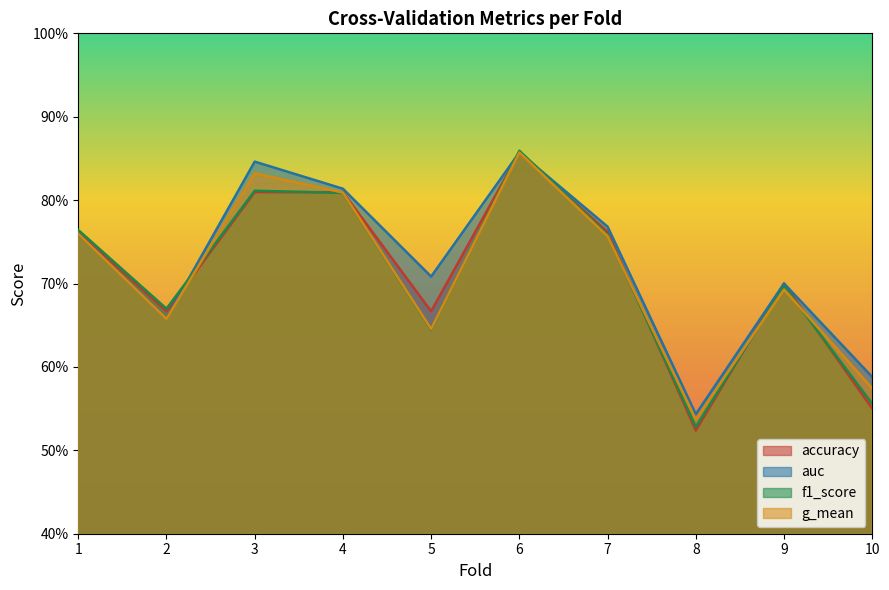

Is it true that accuracy equals 0.7 at 5?

True